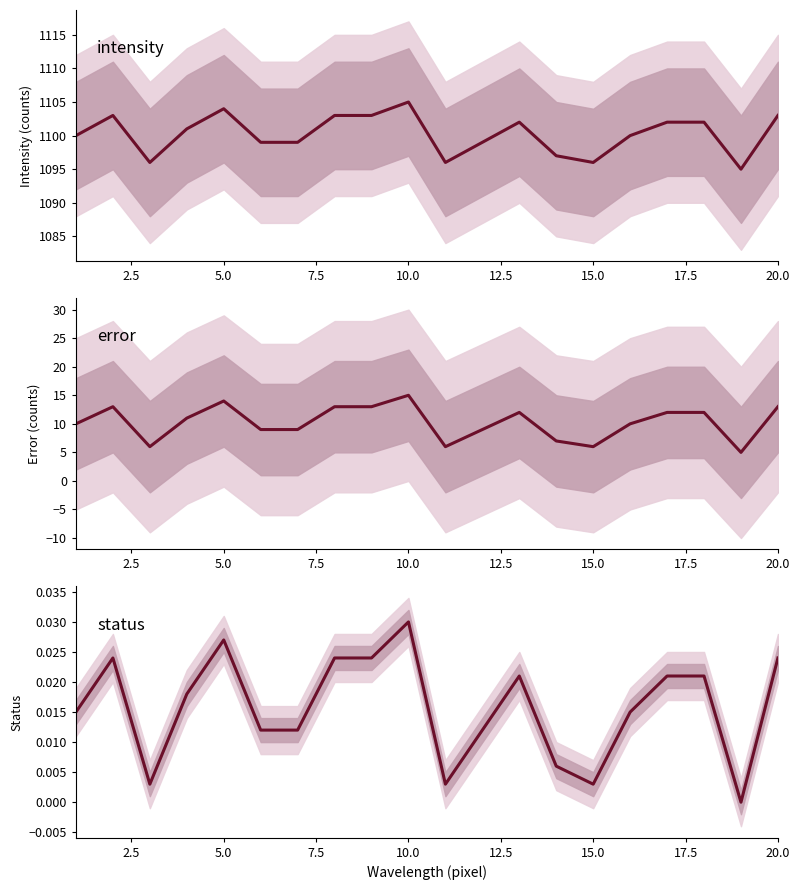

Which series has the widest spread of values?

intensity